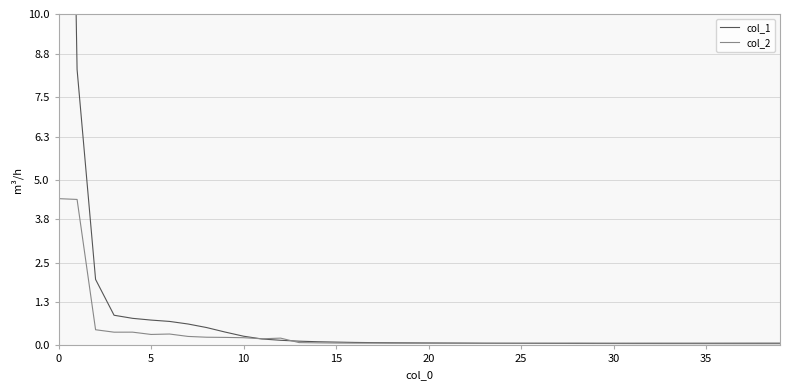

How many data points does each series have?

40